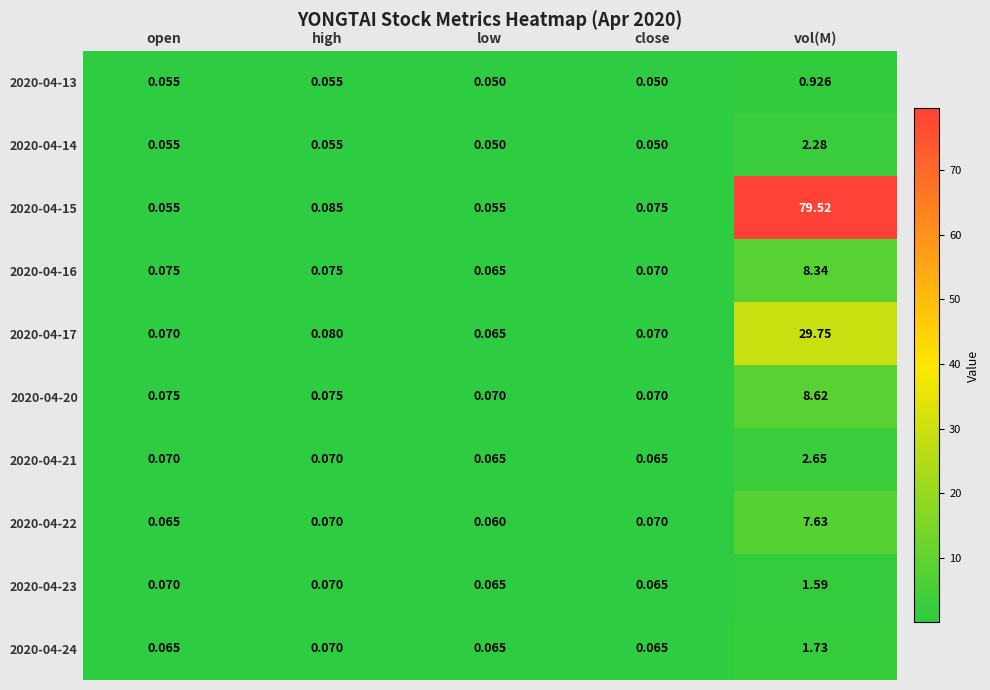

Rank the series by their maximum value, from lowest to highest.

2020-04-13, 2020-04-23, 2020-04-24, 2020-04-14, 2020-04-21, 2020-04-22, 2020-04-16, 2020-04-20, 2020-04-17, 2020-04-15